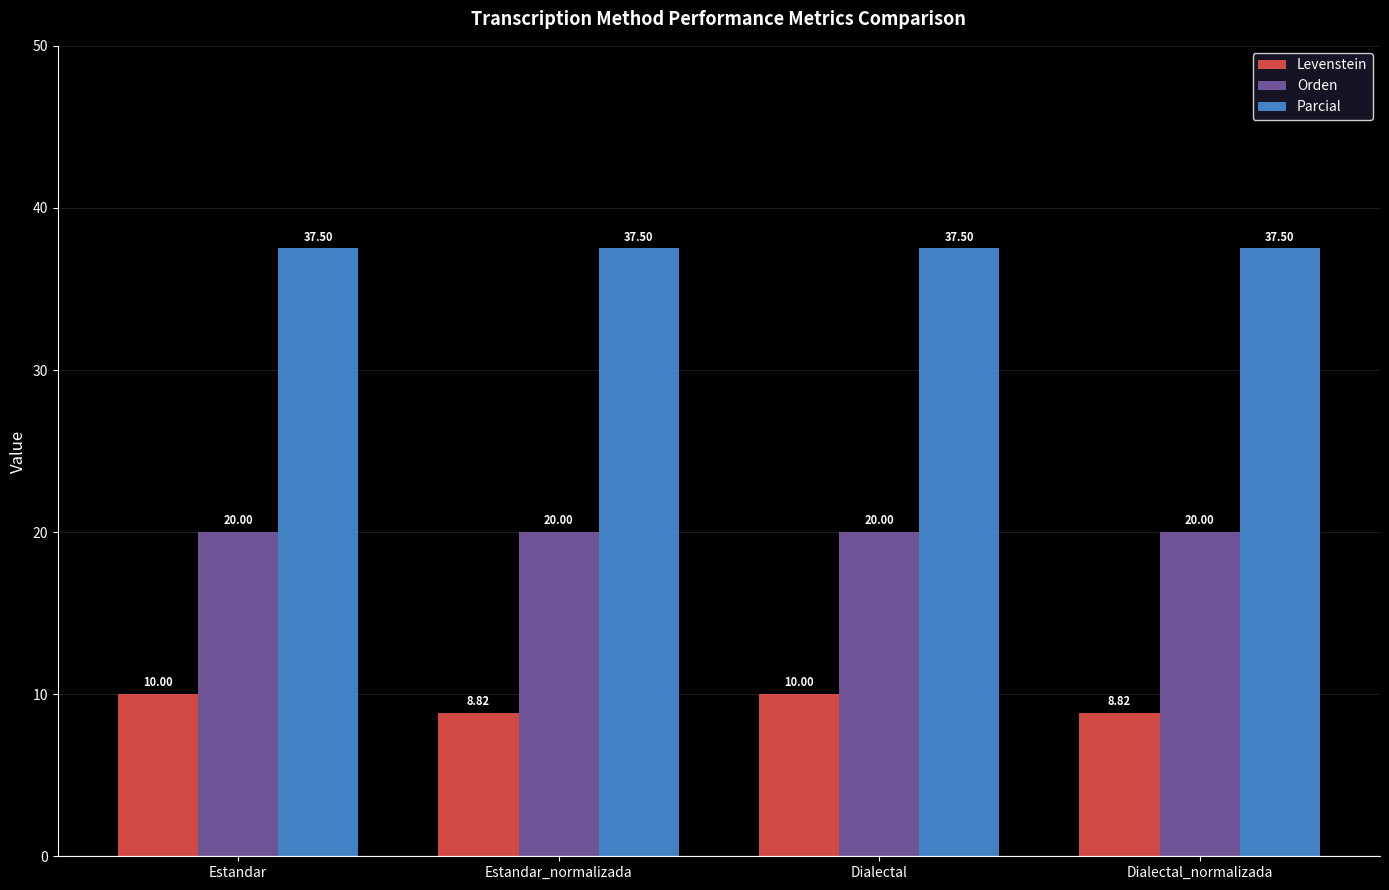

Reading right to left, list all the values displayed in this chart.

Levenstein: Dialectal_normalizada=8.8	Dialectal=10.0	Estandar_normalizada=8.8	Estandar=10.0
Orden: Dialectal_normalizada=20.0	Dialectal=20.0	Estandar_normalizada=20.0	Estandar=20.0
Parcial: Dialectal_normalizada=37.5	Dialectal=37.5	Estandar_normalizada=37.5	Estandar=37.5